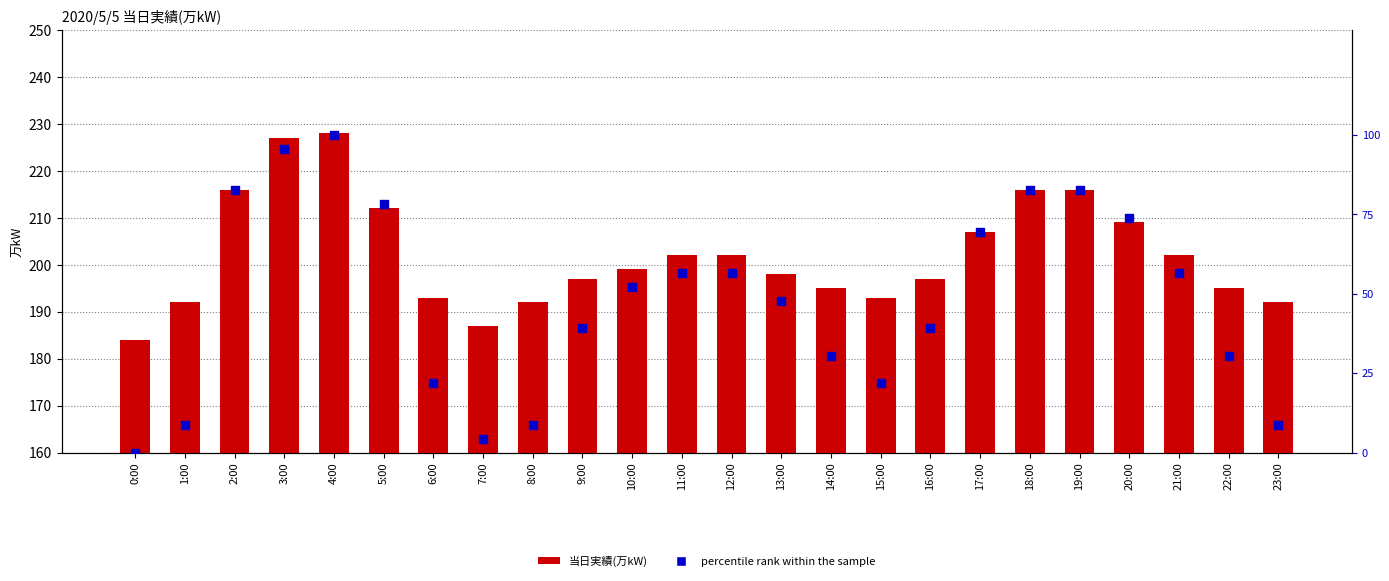

Which series has the largest Y range (max minus min)?

percentile rank within the sample